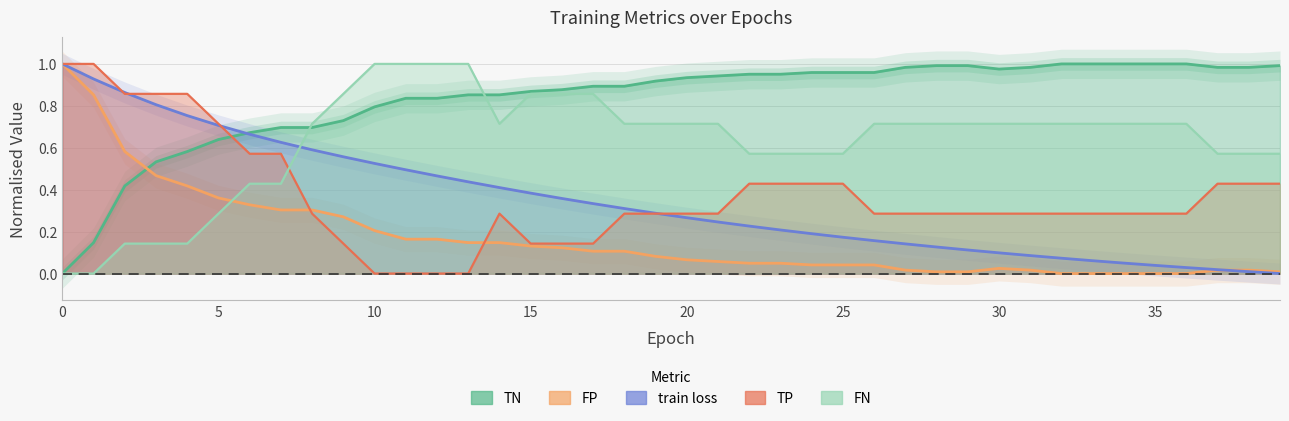

Reading left to right, extract all data points from this chart.

train loss: 1.0	0.9	0.9	0.8	0.8	0.7	0.7	0.6	0.6	0.6	0.5	0.5	0.5	0.4	0.4	0.4	0.4	0.3	0.3	0.3	0.3	0.2	0.2	0.2	0.2	0.2	0.2	0.1	0.1	0.1	0.1	0.1	0.1	0.1	0.0	0.0	0.0	0.0	0.0	0.0
TN: 1.0	0.9	0.6	0.5	0.4	0.4	0.3	0.3	0.3	0.3	0.2	0.2	0.2	0.1	0.1	0.1	0.1	0.1	0.1	0.1	0.1	0.1	0.0	0.0	0.0	0.0	0.0	0.0	0.0	0.0	0.0	0.0	0.0	0.0	0.0	0.0	0.0	0.0	0.0	0.0
FP: 0.0	0.1	0.4	0.5	0.6	0.6	0.7	0.7	0.7	0.7	0.8	0.8	0.8	0.9	0.9	0.9	0.9	0.9	0.9	0.9	0.9	0.9	1.0	1.0	1.0	1.0	1.0	1.0	1.0	1.0	1.0	1.0	1.0	1.0	1.0	1.0	1.0	1.0	1.0	1.0
TP: 1.0	1.0	0.9	0.9	0.9	0.7	0.6	0.6	0.3	0.1	0.0	0.0	0.0	0.0	0.3	0.1	0.1	0.1	0.3	0.3	0.3	0.3	0.4	0.4	0.4	0.4	0.3	0.3	0.3	0.3	0.3	0.3	0.3	0.3	0.3	0.3	0.3	0.4	0.4	0.4
FN: 0.0	0.0	0.1	0.1	0.1	0.3	0.4	0.4	0.7	0.9	1.0	1.0	1.0	1.0	0.7	0.9	0.9	0.9	0.7	0.7	0.7	0.7	0.6	0.6	0.6	0.6	0.7	0.7	0.7	0.7	0.7	0.7	0.7	0.7	0.7	0.7	0.7	0.6	0.6	0.6